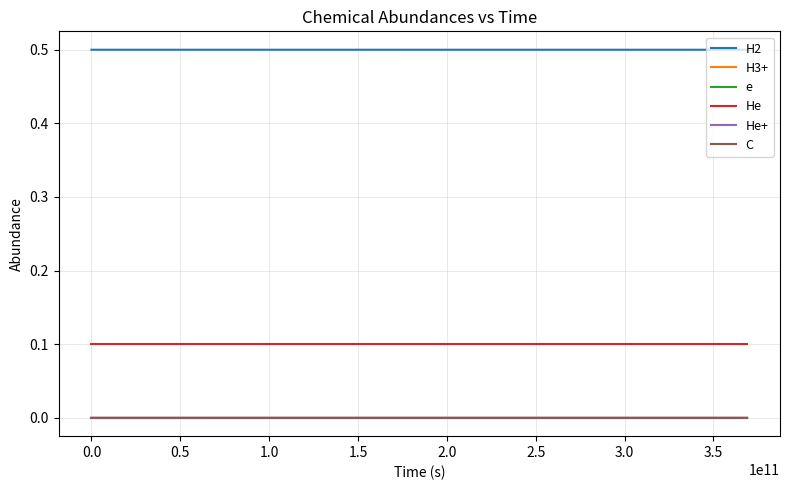

What is the maximum value shown in the chart?

0.5